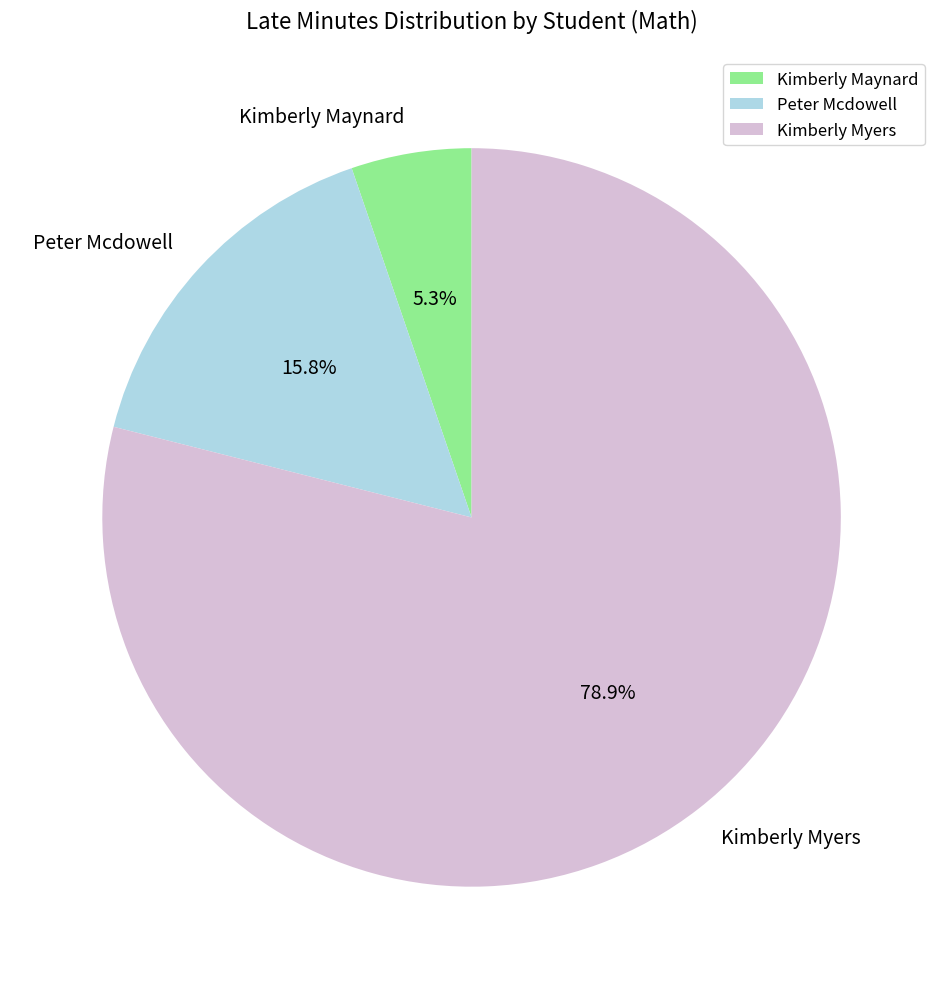

What percentage is the Kimberly Myers slice, to the nearest percent?

79%